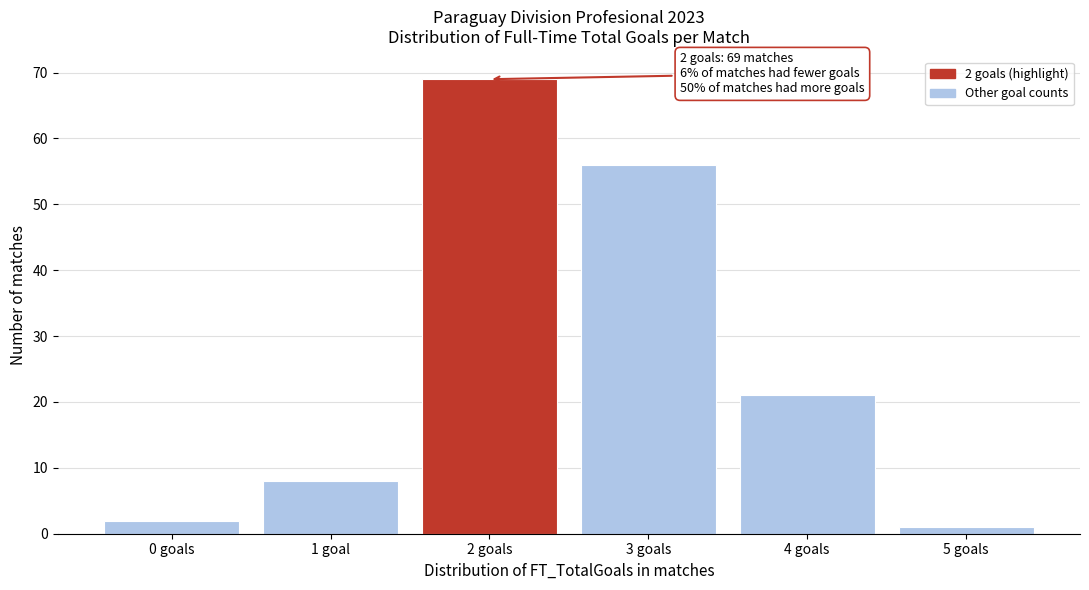

Reading right to left, transcribe all the data shown in this chart.

5 goals=1	4 goals=21	3 goals=56	2 goals=69	1 goal=8	0 goals=2